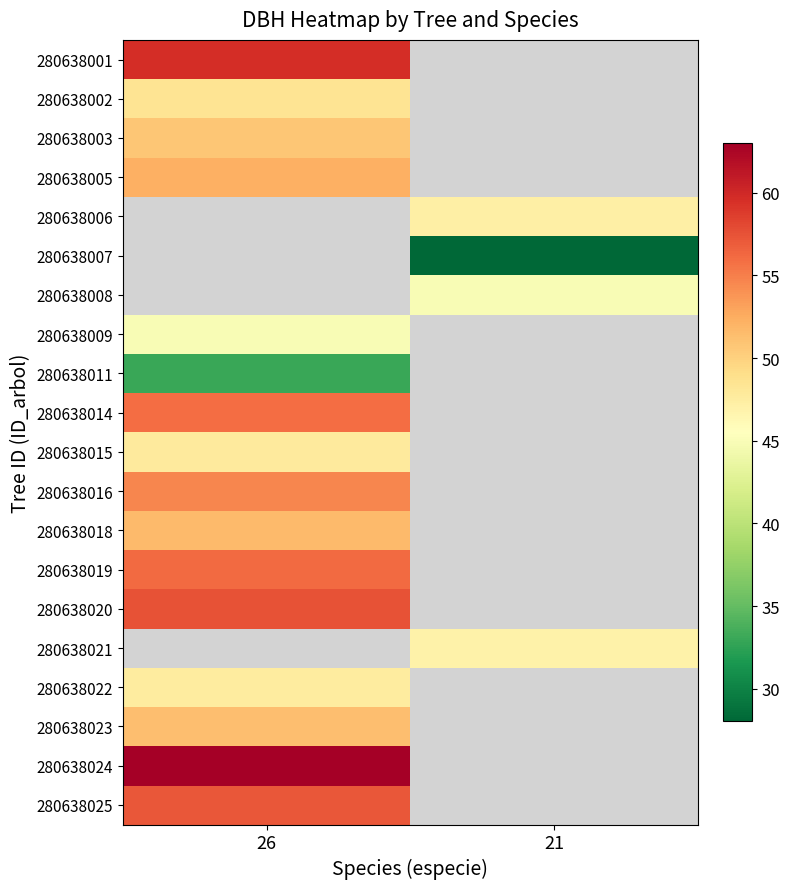

How many series are shown in this chart?

20